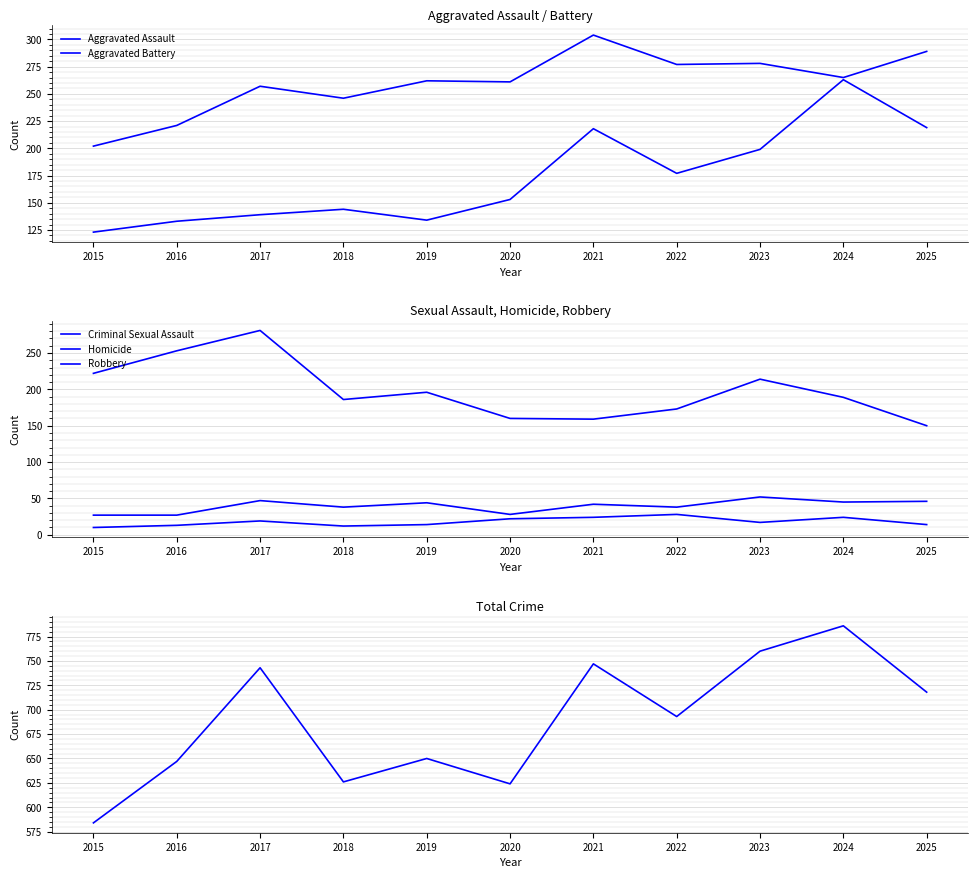

True or false: Aggravated Assault and Total intersect in this chart.

False